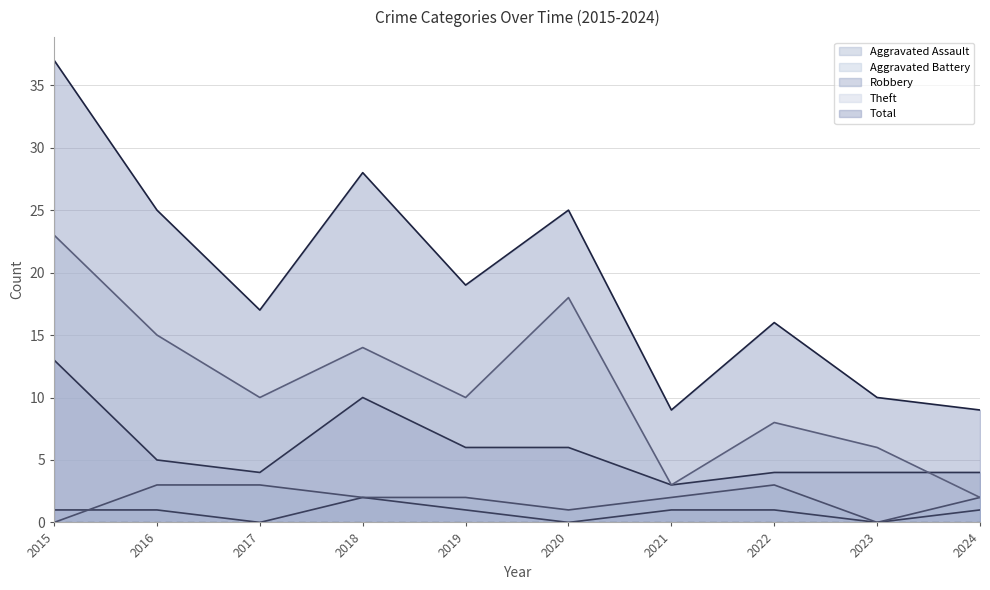

Where is the first local maximum for Robbery?

2018